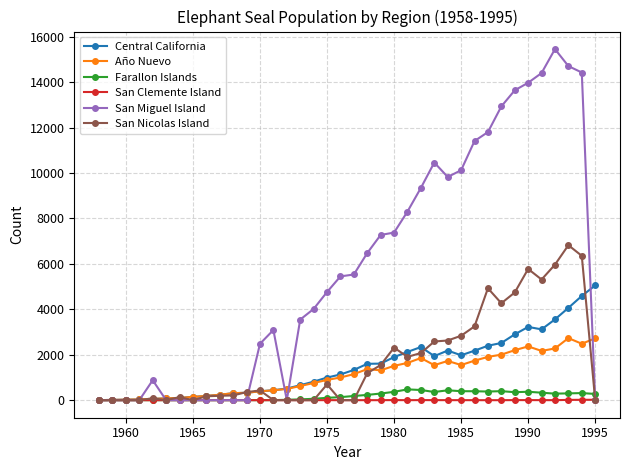

What is the maximum value shown in the chart?

15451